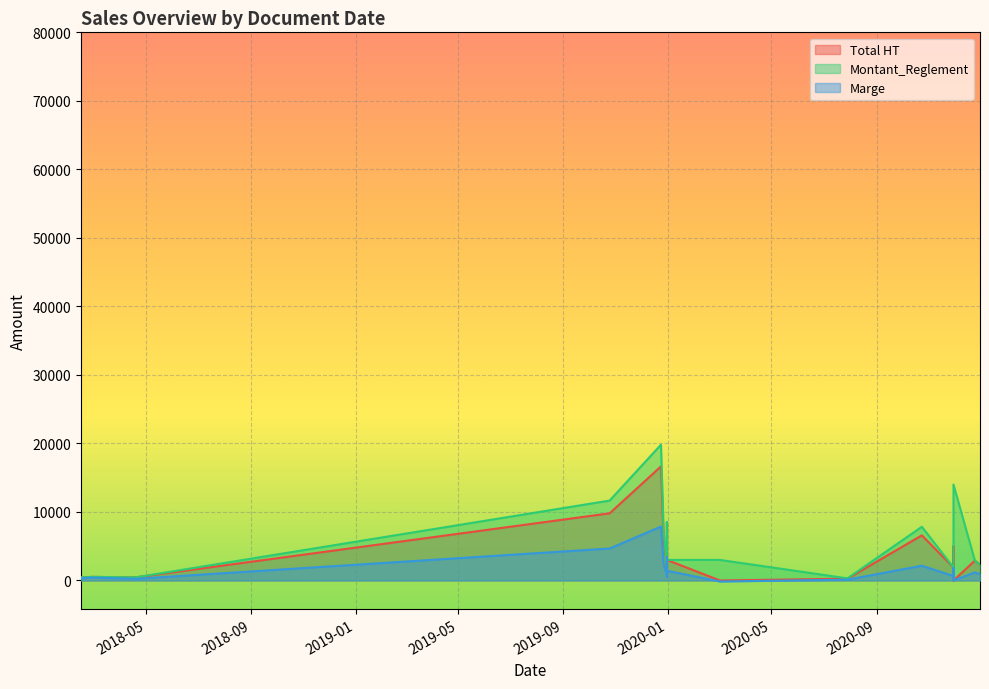

How many data points in Montant_Reglement are less than 2900?

10